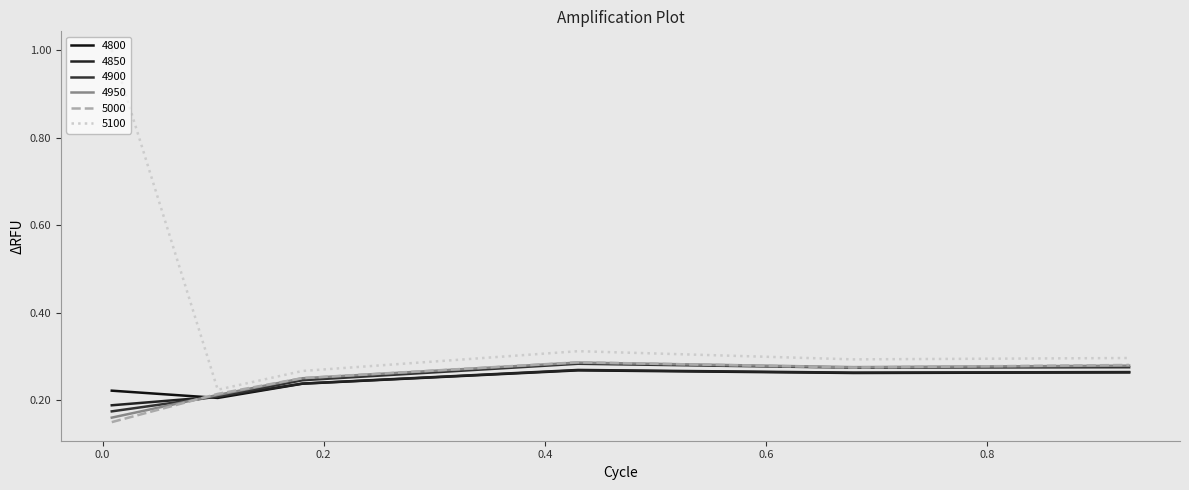

What is the value of the 4800 point at the 5th from the left?

0.3